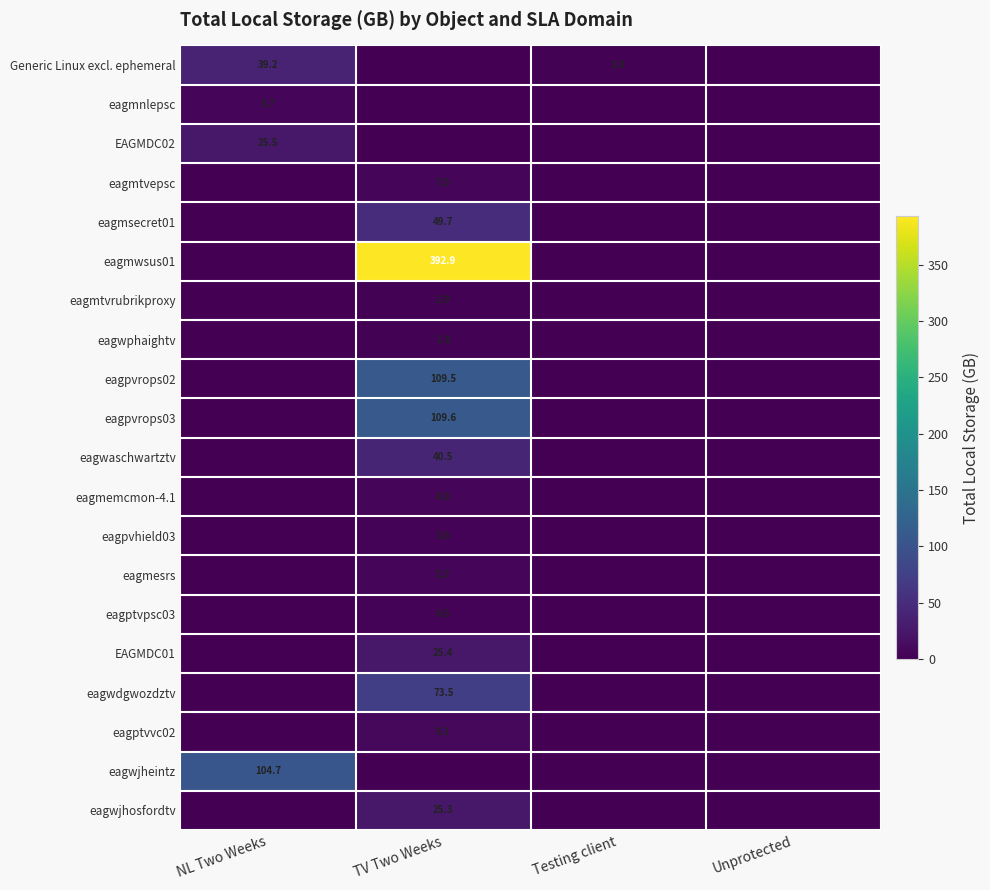

Is it true that eagmwsus01 equals 392.9 at TV Two Weeks?

True